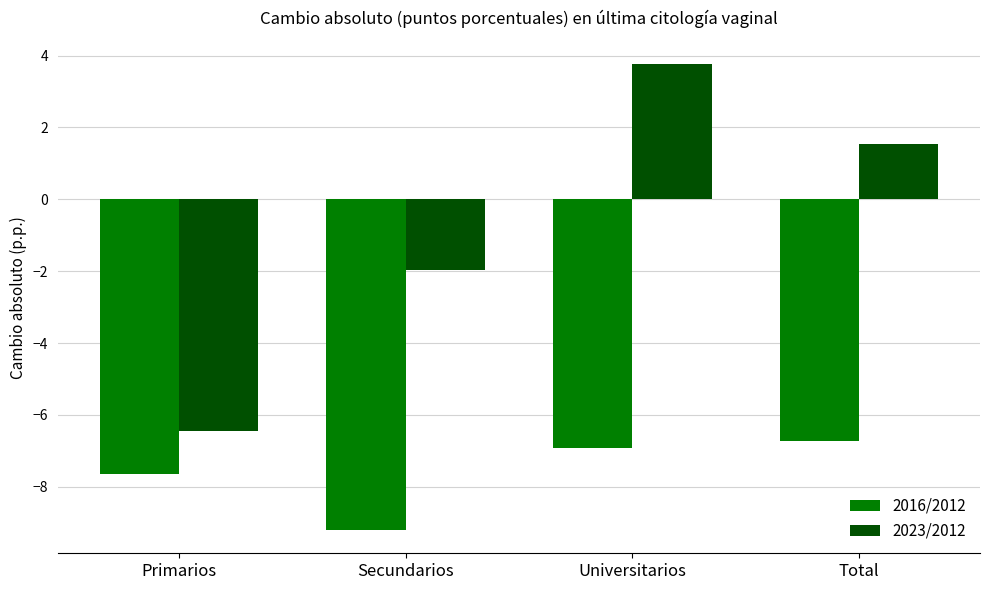

Which label corresponds to the largest value in the chart?

Universitarios